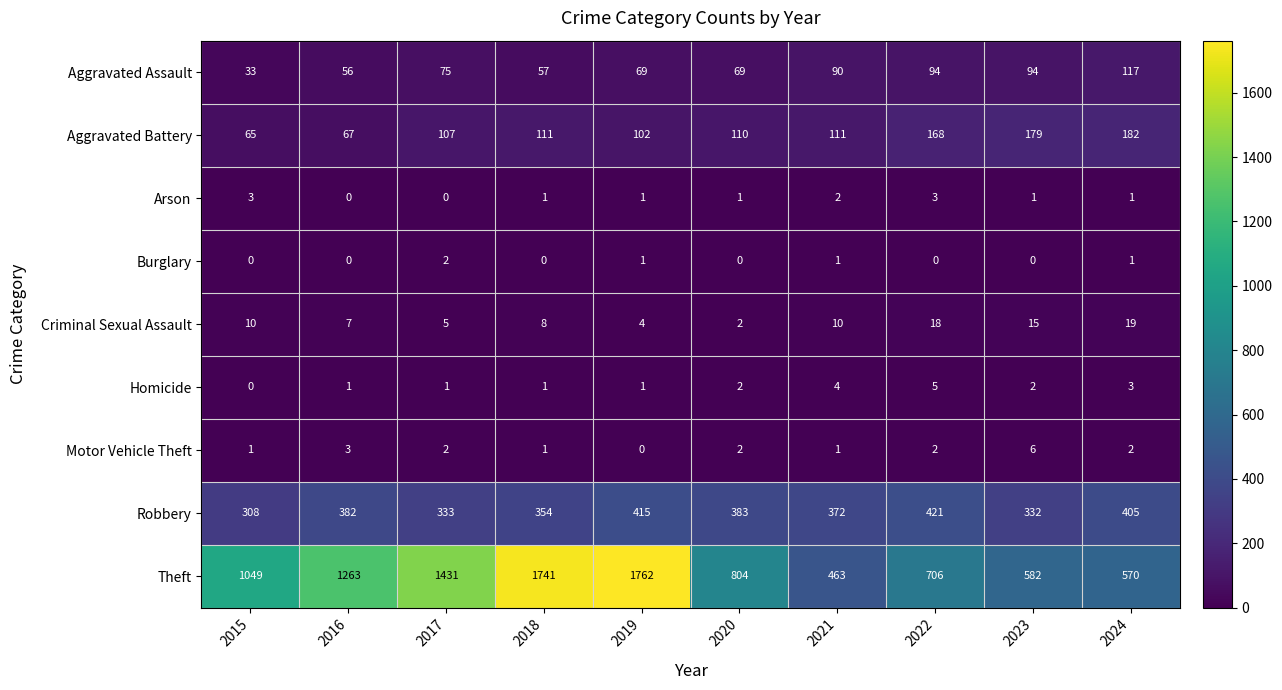

Which series changed the most between 2015 and 2017?

Theft